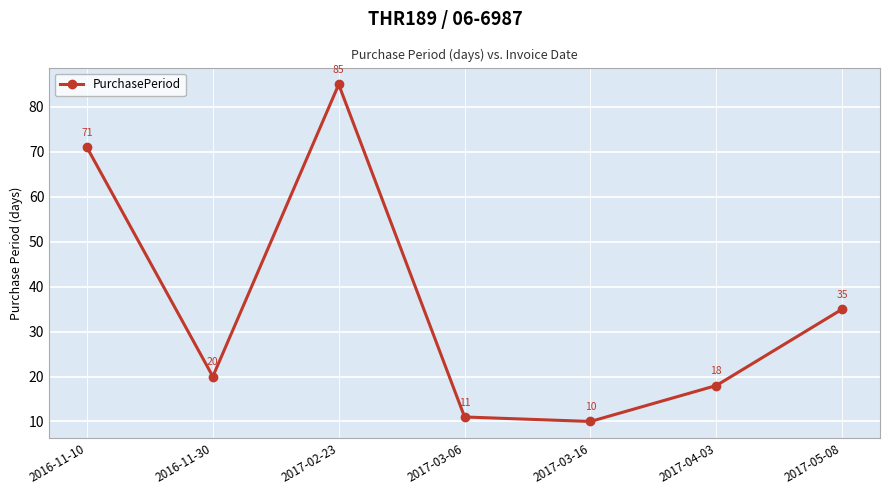

How many data points are less than 20?

3